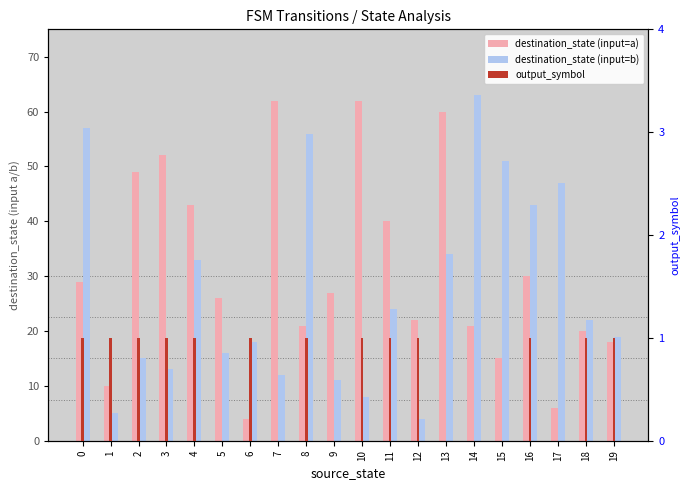

How many distinct data groups are displayed?

3